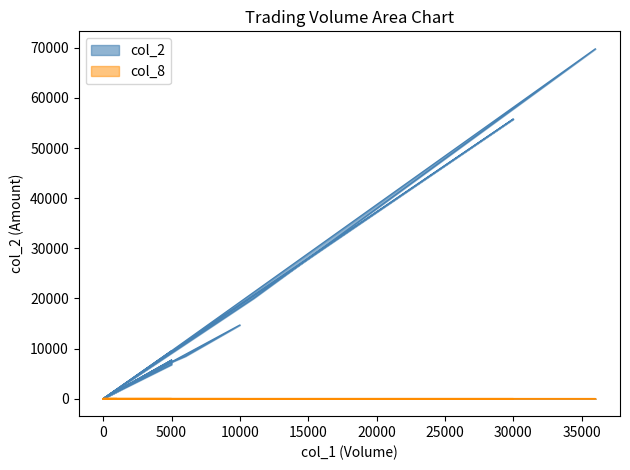

Where is col_8 nearest to the value 2?

15000